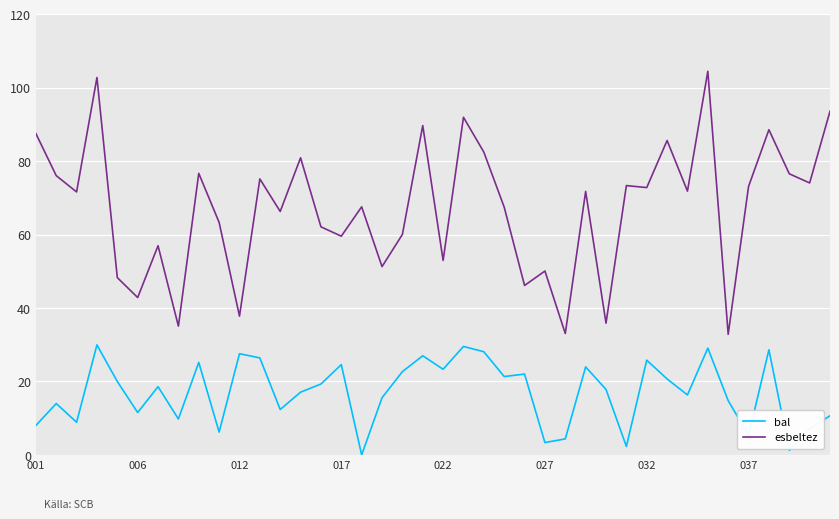

What is the difference between the second highest and minimum values in the esbeltez series?

69.9